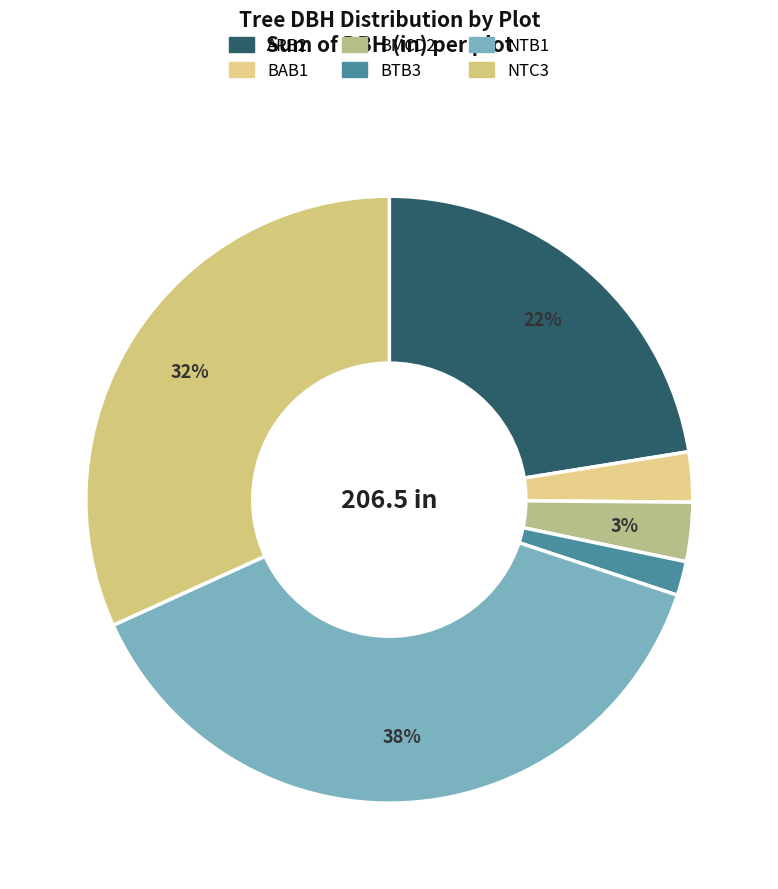

Approximately how many times larger is the value at BAB1 compared to ARB2?

0.1